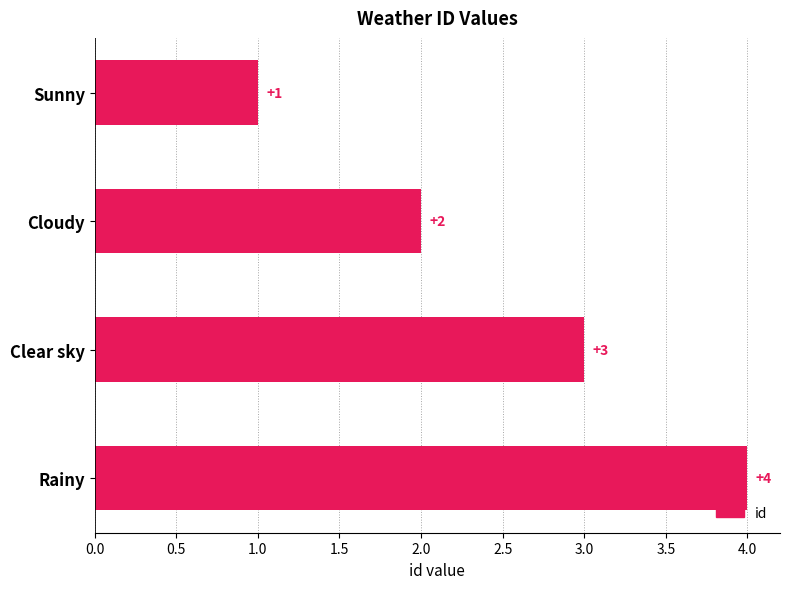

Are the bars horizontal?

Yes